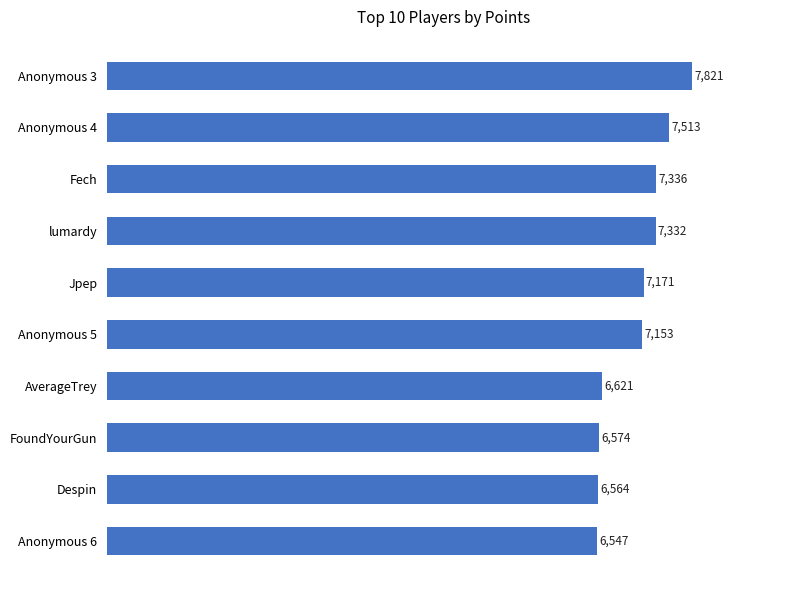

How many data points are less than 7171?

5